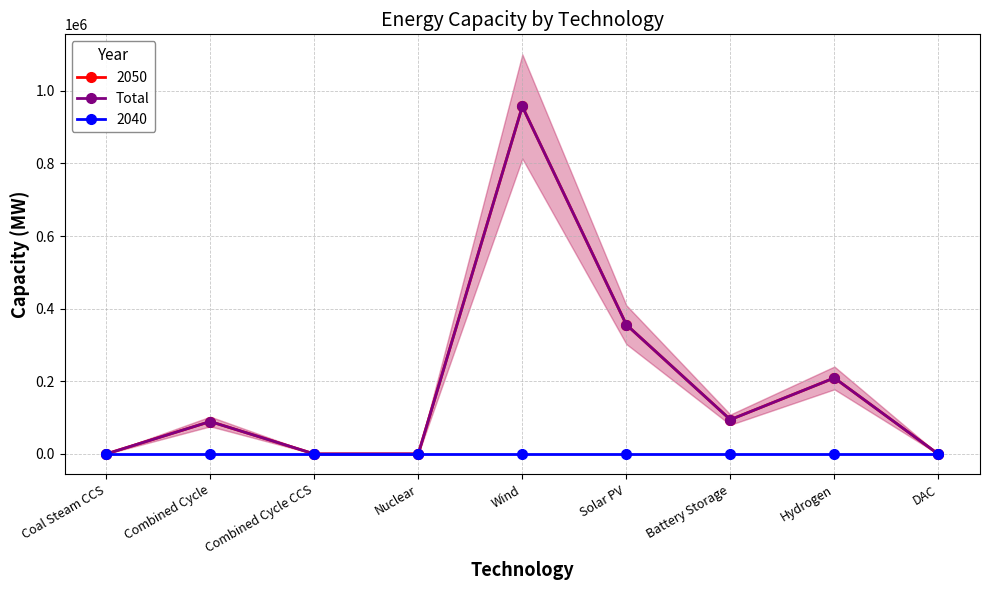

What is the label of the 1st point from the left?

Coal Steam CCS